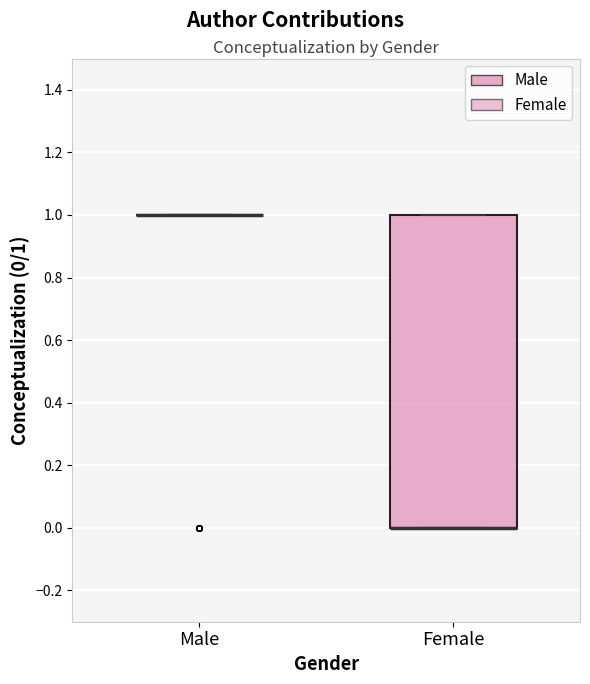

Where is the lower edge of the box for Female on the y-axis? The values are not printed on the chart, so give them approximately, as read against the axis.

0